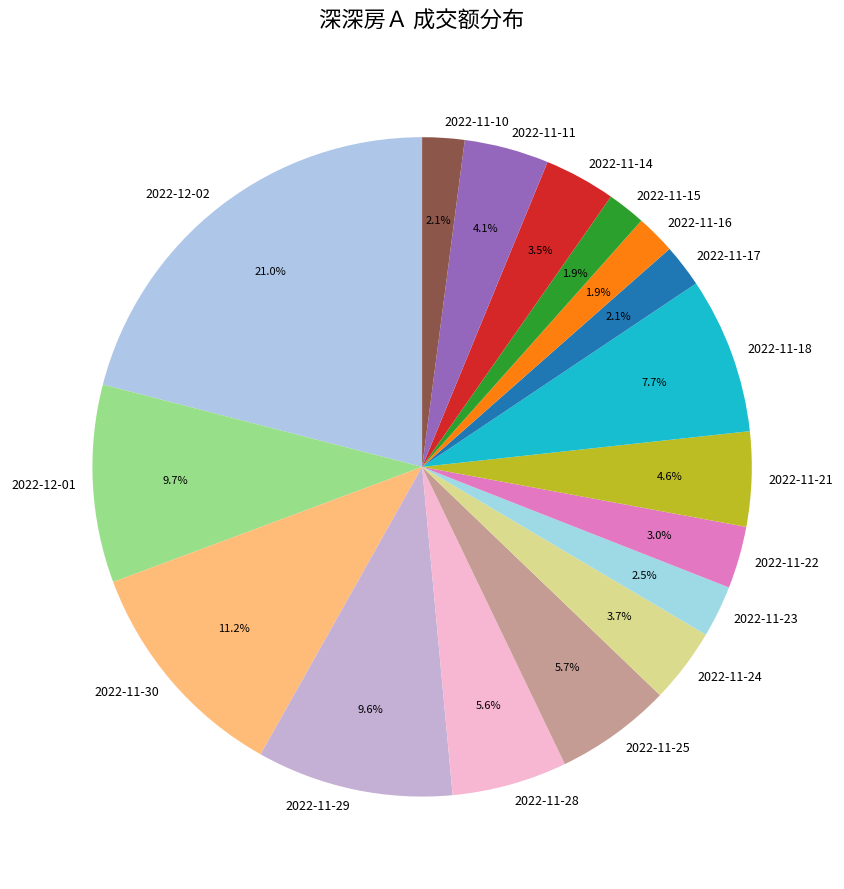

What percentage is NOT represented by 2022-12-01?

90.3%